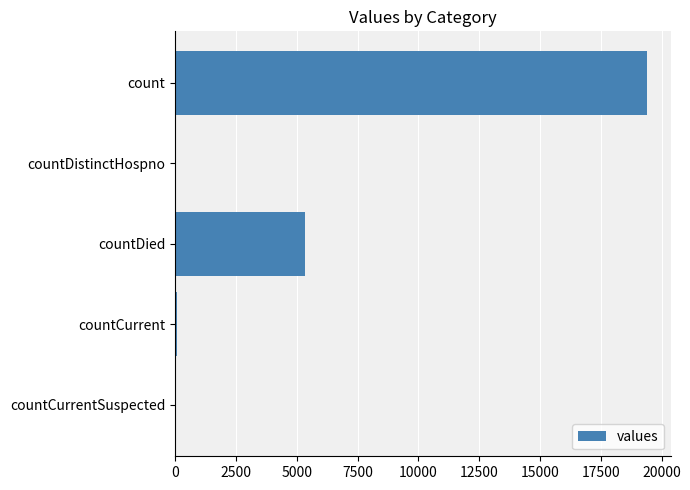

How many categories are shown in the chart?

5